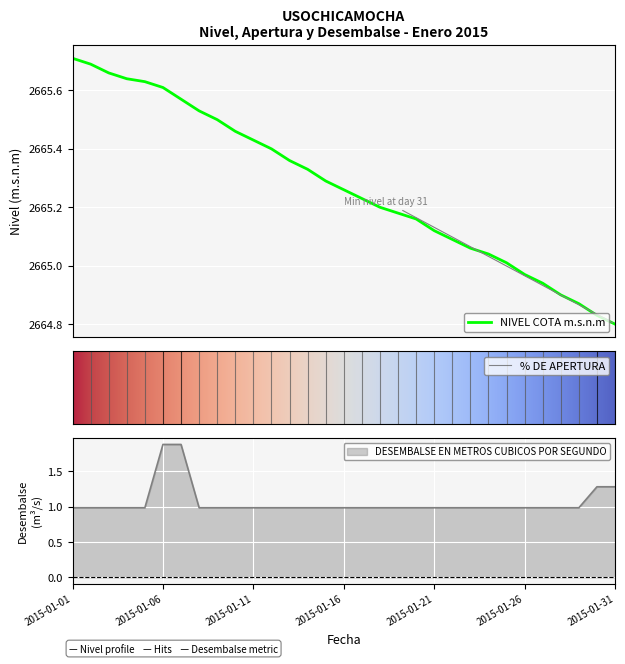

What value does the NIVEL COTA m.s.n.m series have at 2015-01-27?

2664.9